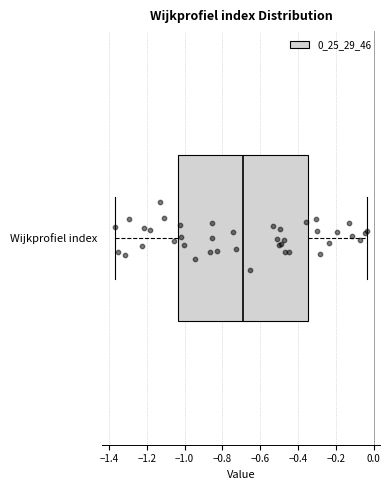

Transcribe this box plot: give where the median line is, the range the box spans, and where the two whiskers end, as read against the x-axis. The values are not printed on the chart, so give them approximately, as read against the axis.

median -0.70, box -1.04 to -0.34, whiskers -1.36 to -0.04